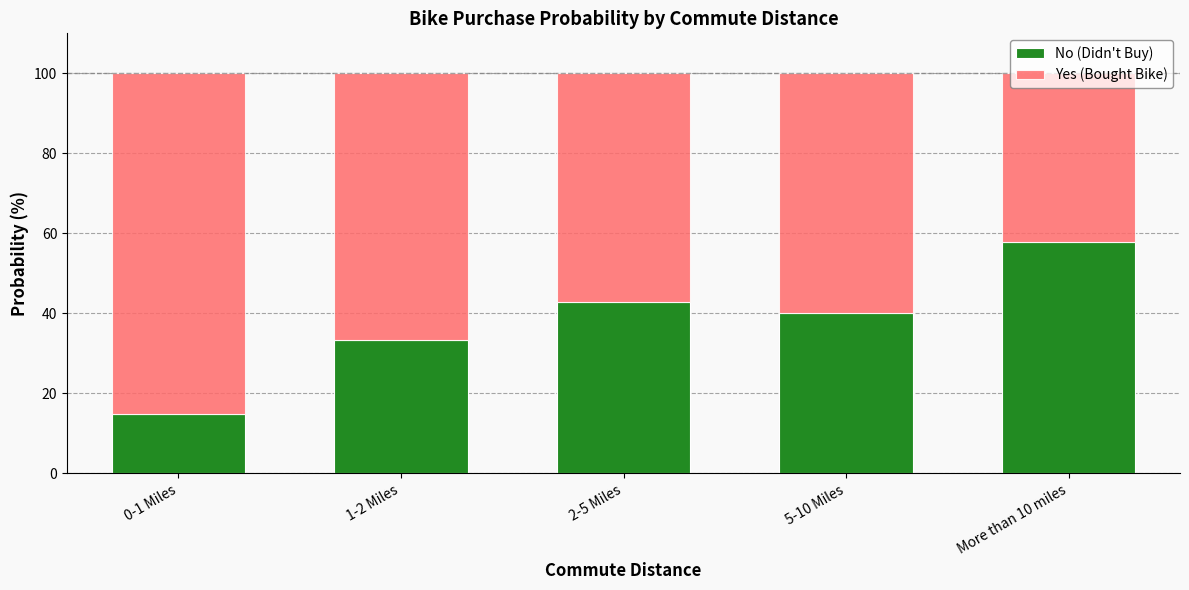

Does the chart contain any negative values?

No